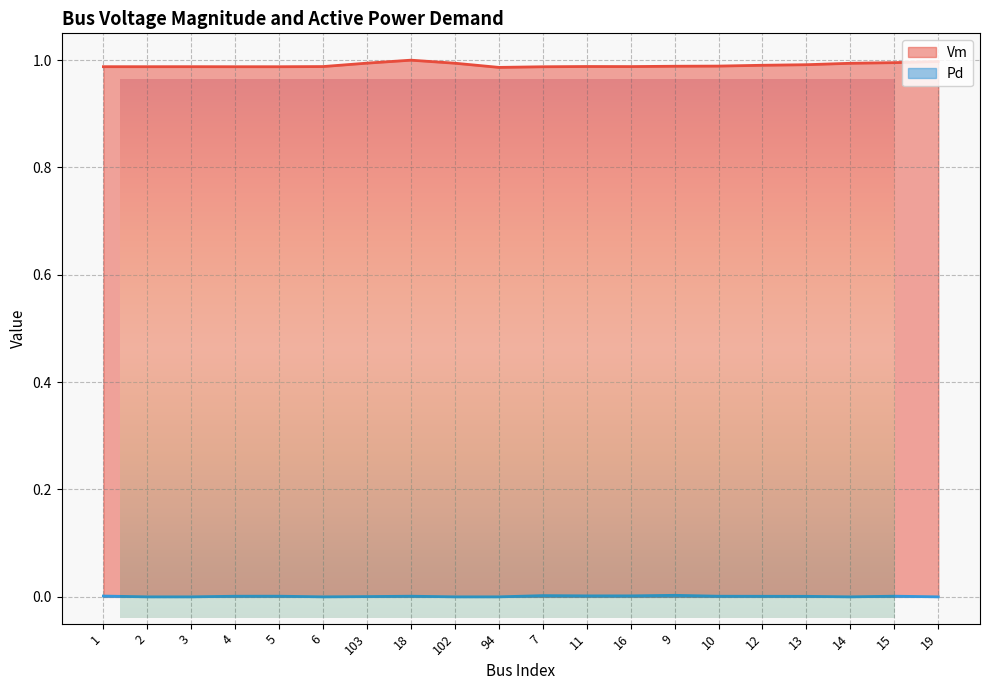

List the series in order of their peak value, lowest first.

Pd, Vm